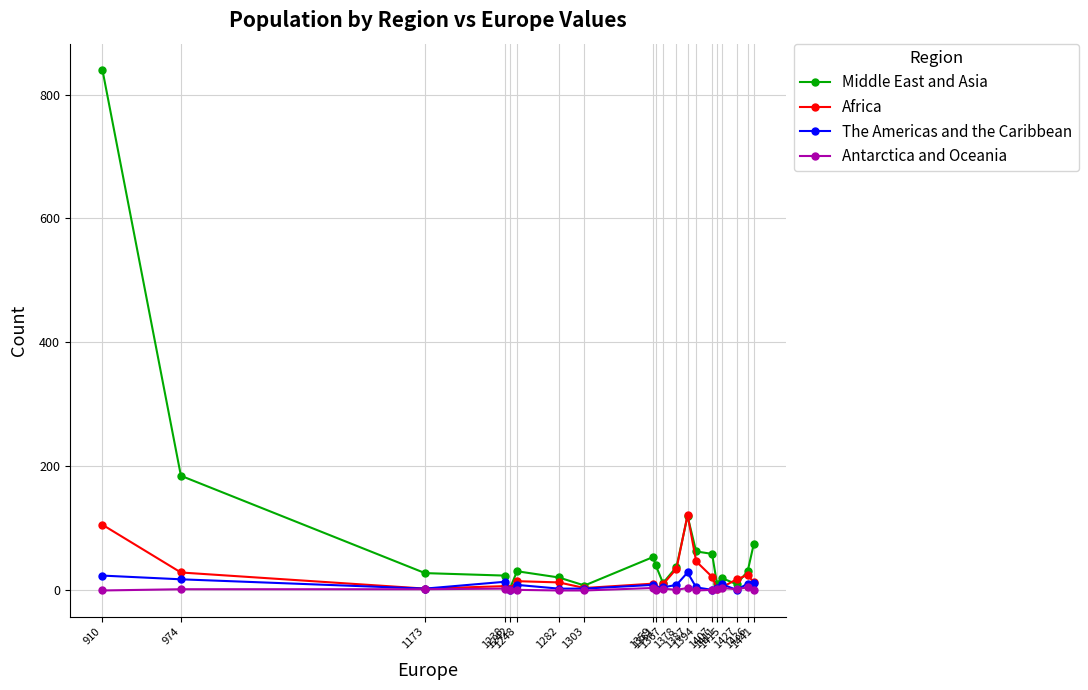

How many lines are shown in the chart?

4